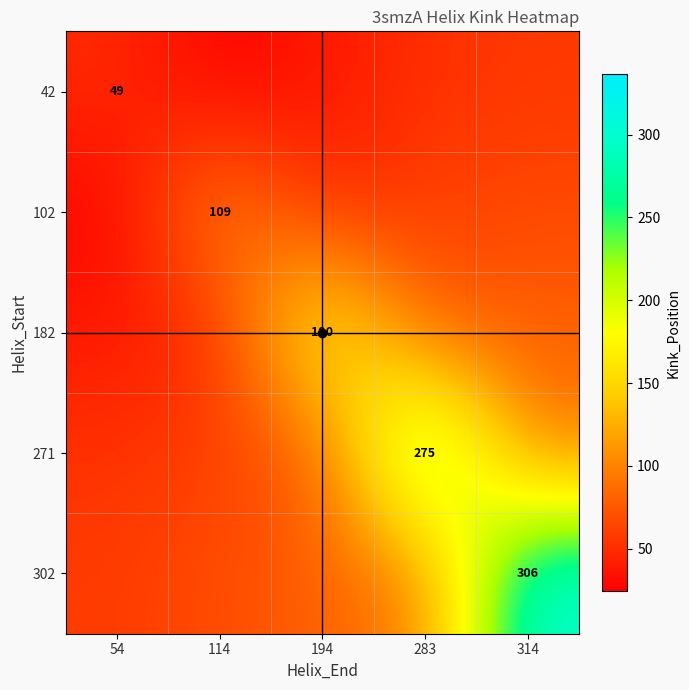

What is the total value across all series at 114?

313.6